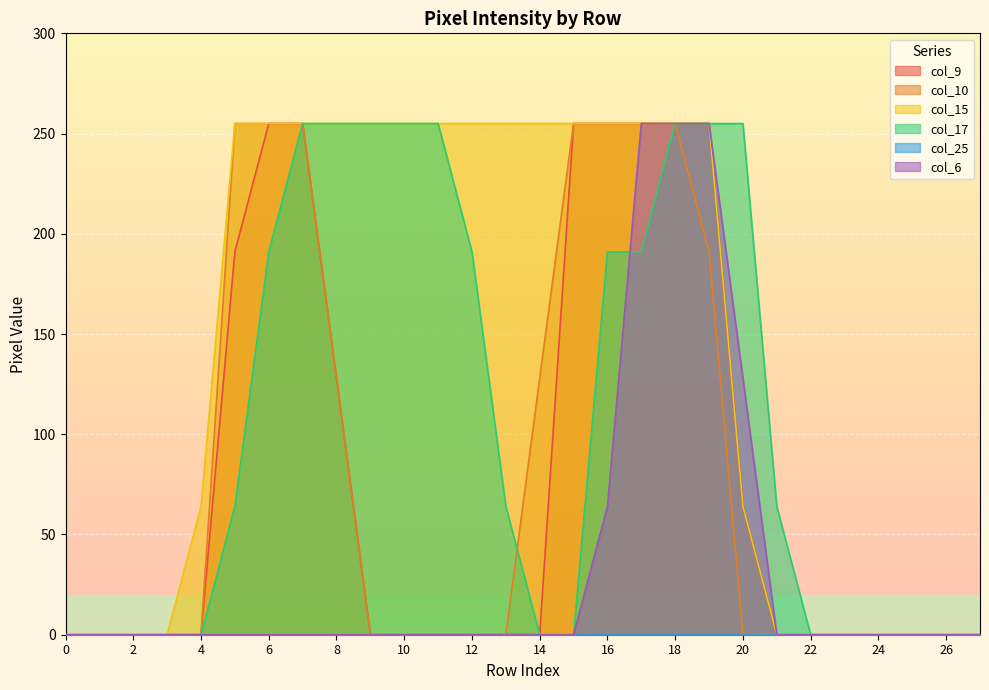

What is the highest value of the col_6 series?

255